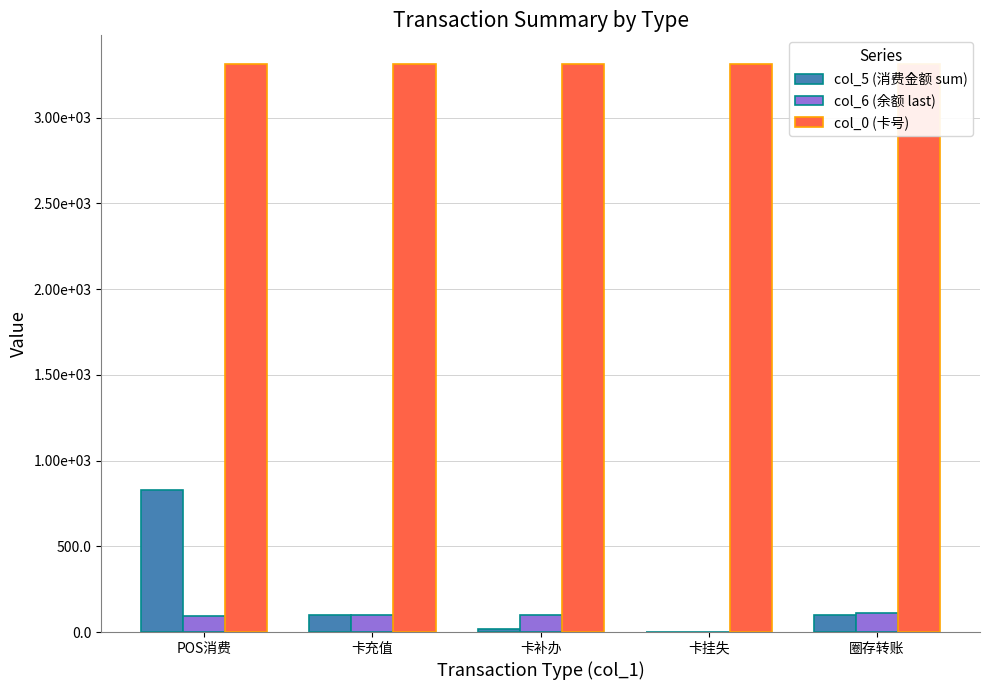

The col_0 (卡号) series shows 2181.9 at POS消费. True or false?

False